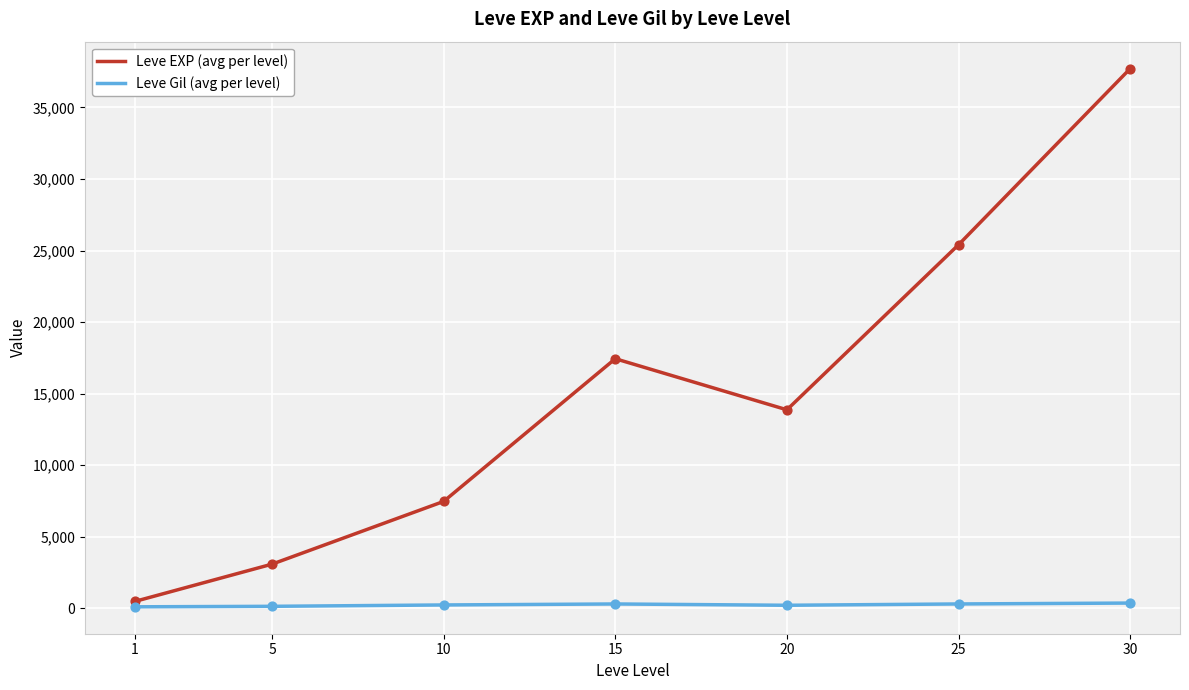

What are all the series names shown in the legend?

Leve EXP (avg per level), Leve Gil (avg per level)